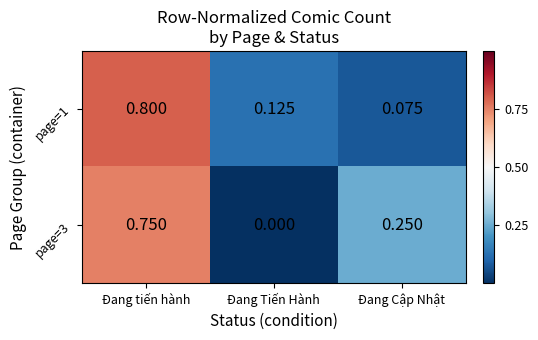

Is the value of page=3 at Đang Tiến Hành greater than the value of page=1 at Đang Cập Nhật?

No